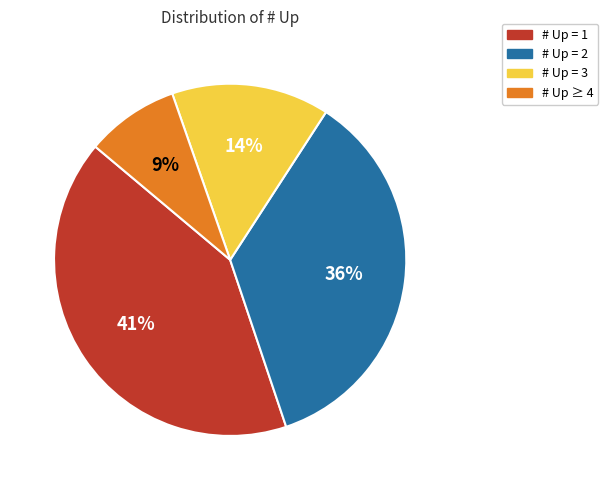

How many segments does this pie chart have?

4